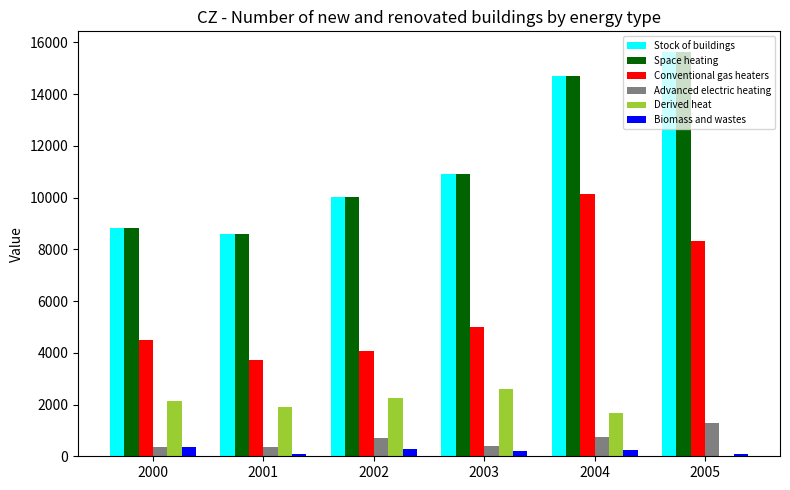

What is the sum of all Conventional gas heaters values?

35710.6